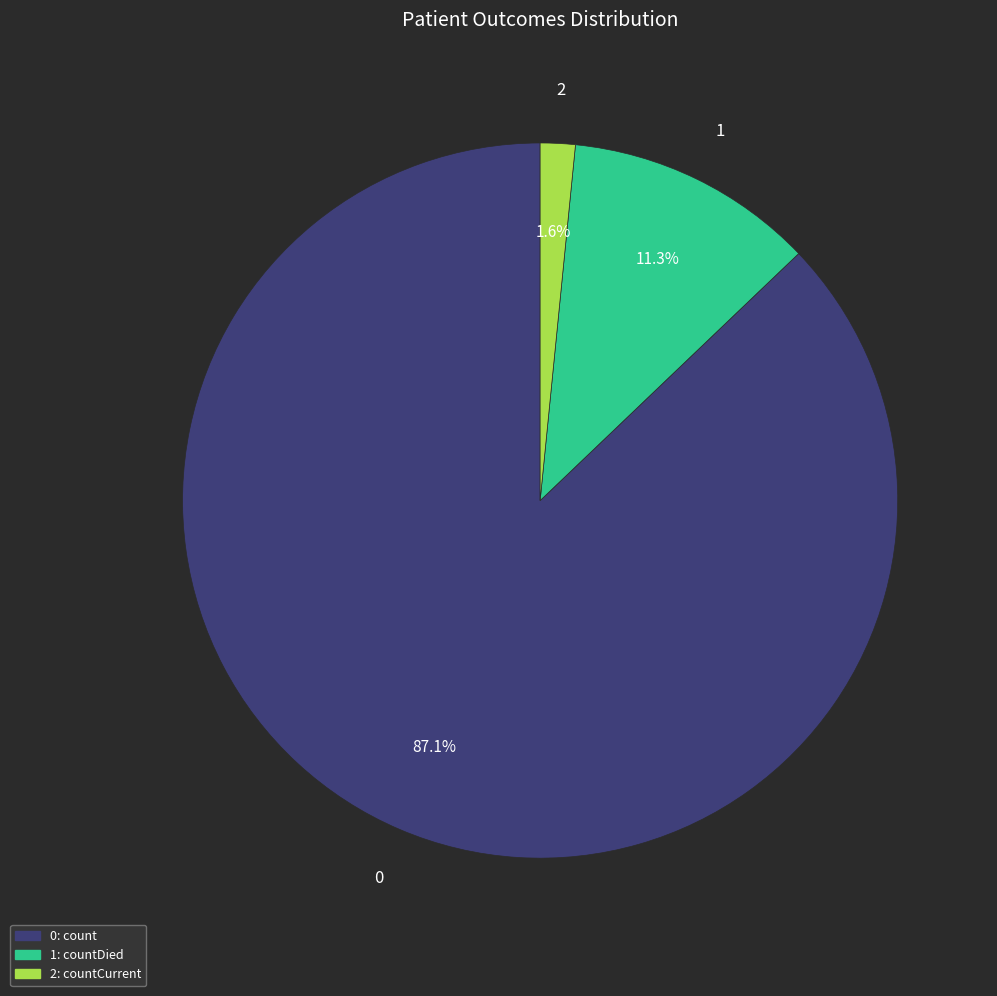

Is there any slice that represents more than half of the pie?

Yes